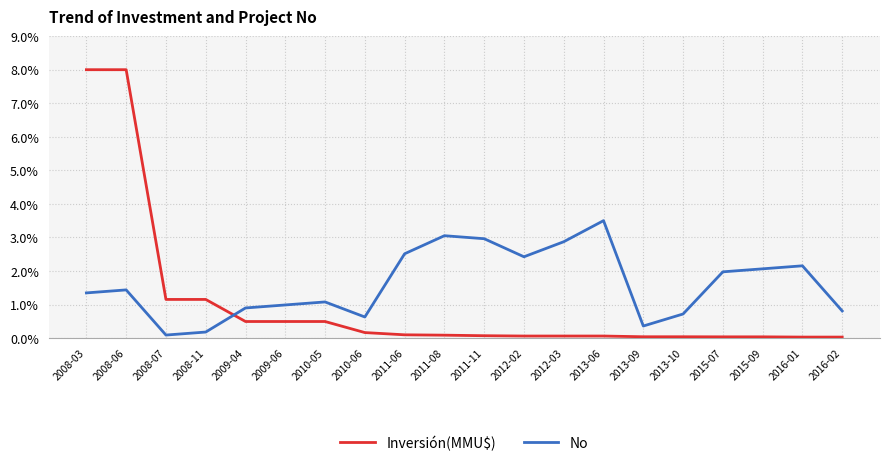

What is the difference between the maximum and minimum values in the No series?

3.4